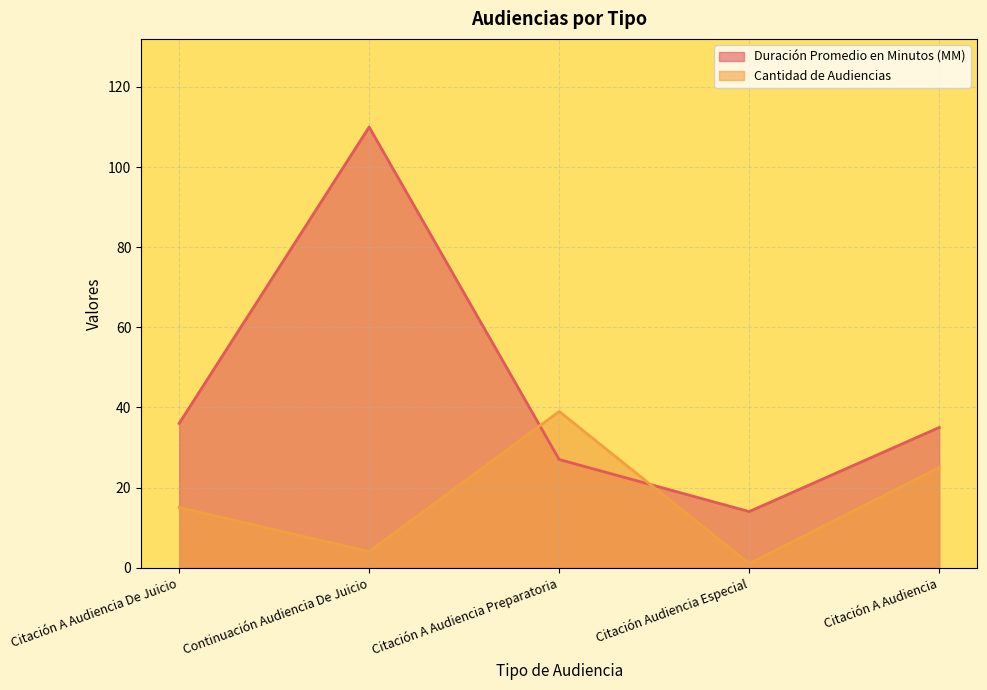

Which series has the largest total across all categories?

Duración Promedio en Minutos (MM)